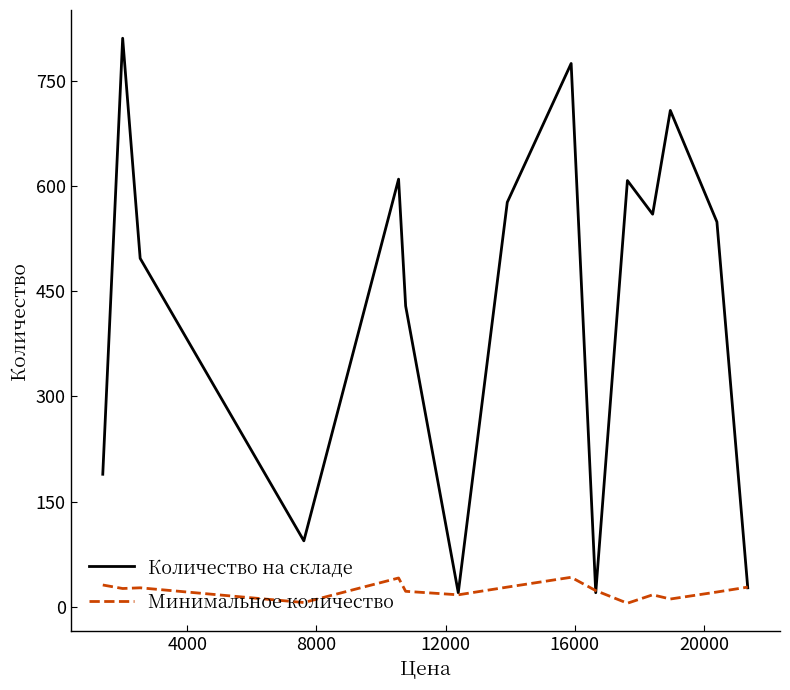

Which series has the largest total across all categories?

Количество на складе